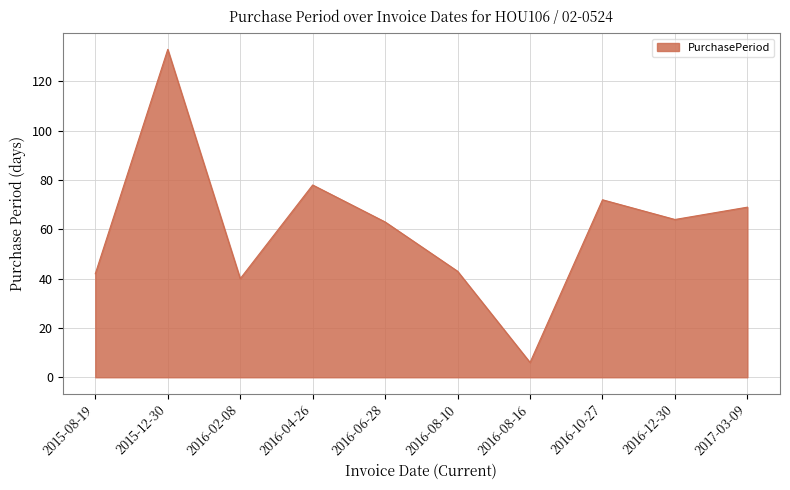

How many lines are shown in the chart?

1